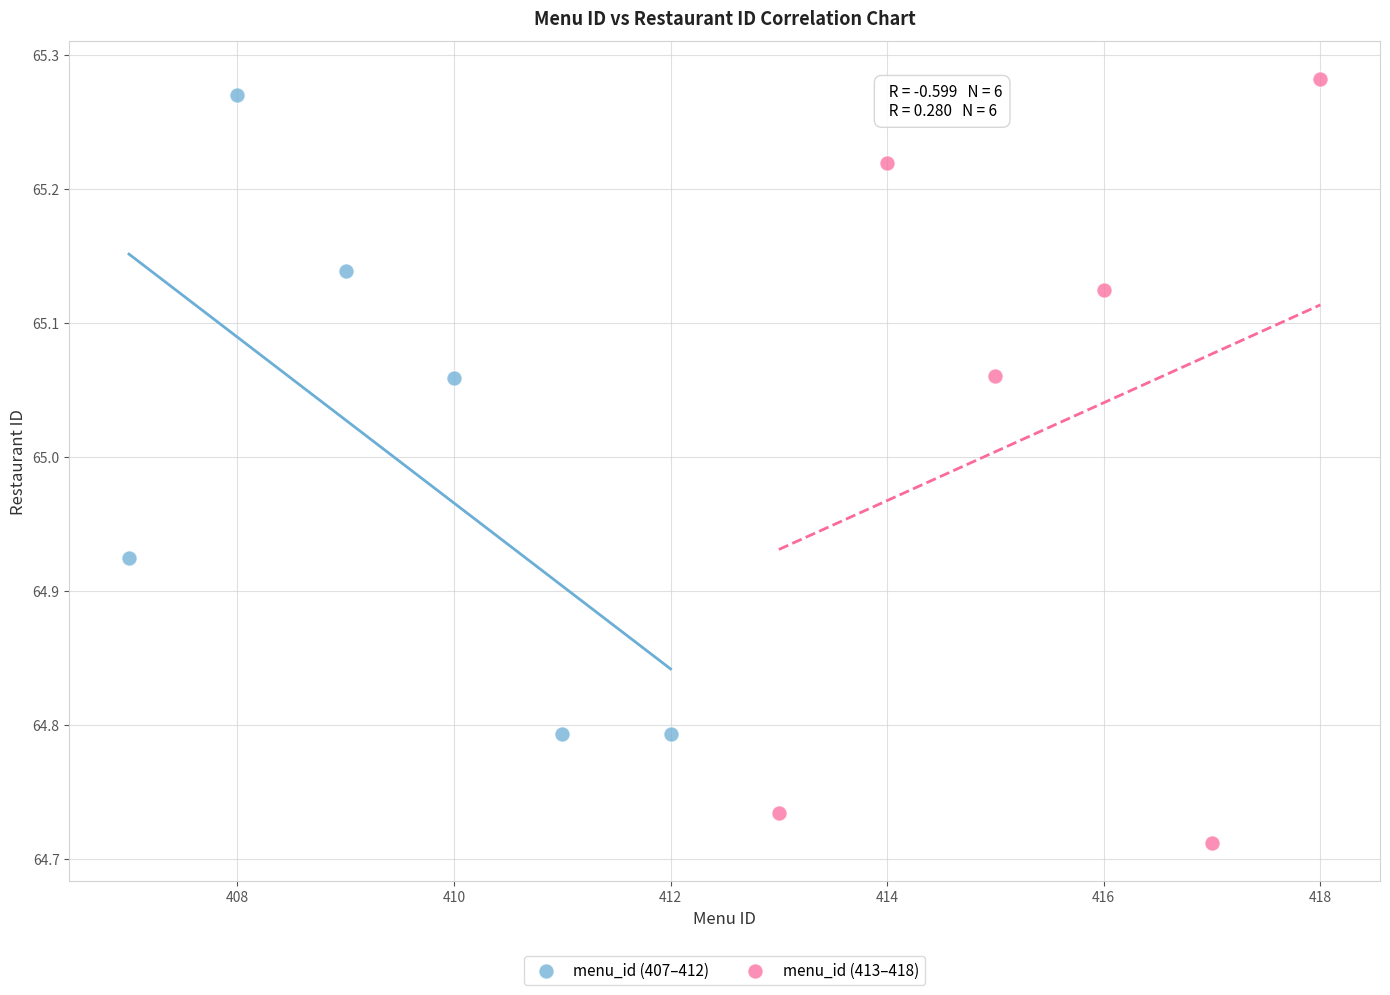

Which series has the largest Y range (max minus min)?

menu_id (413–418)